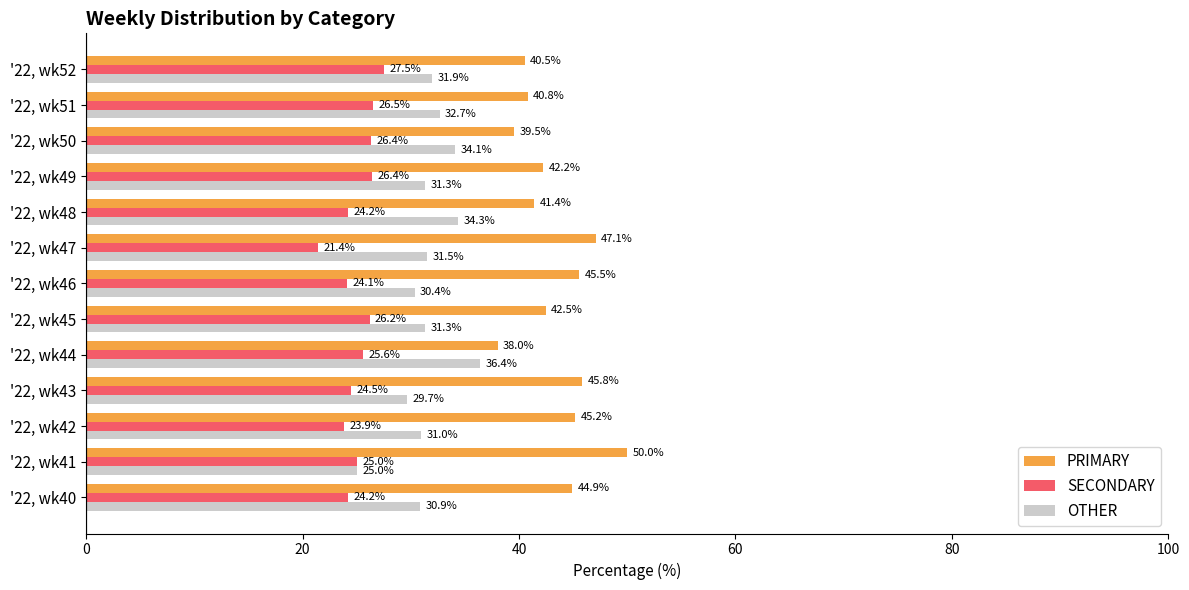

Is the value of PRIMARY at '22, wk47 greater than the value of SECONDARY at '22, wk47?

Yes